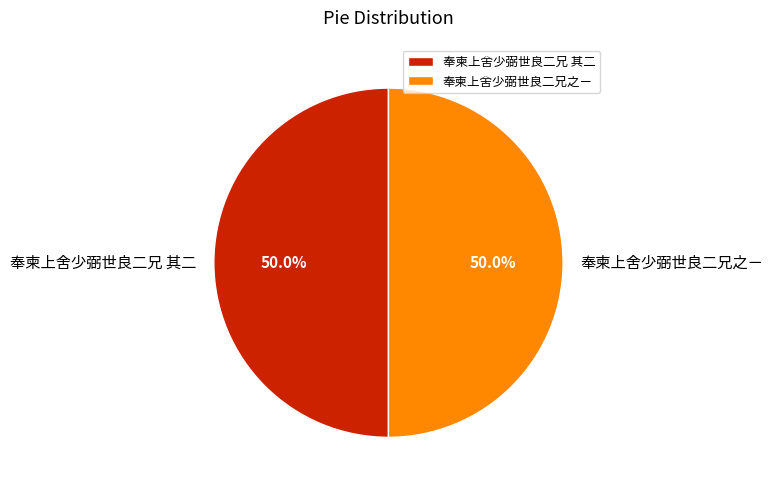

To the nearest percent, what percentage of the pie is 奉柬上舍少弼世良二兄 其二?

50%